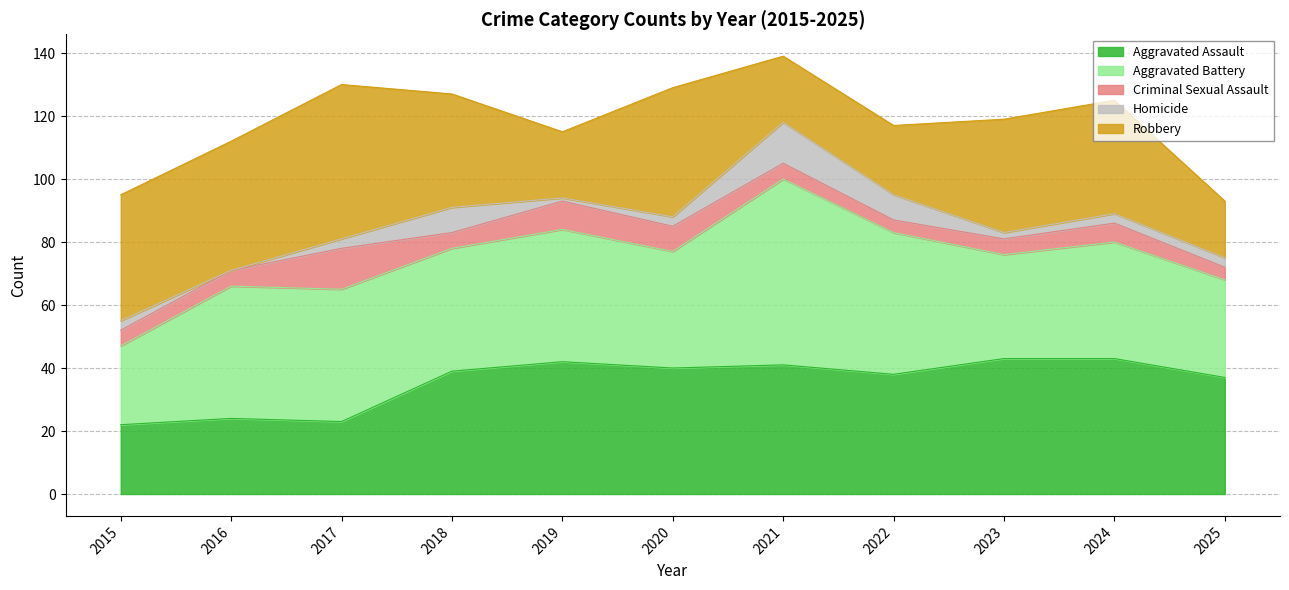

Reading left to right, transcribe all the data shown in this chart.

Aggravated Assault: 22	24	23	39	42	40	41	38	43	43	37
Aggravated Battery: 25	42	42	39	42	37	59	45	33	37	31
Criminal Sexual Assault: 5	5	13	5	9	8	5	4	5	6	4
Homicide: 3	0	3	8	1	3	13	8	2	3	3
Robbery: 40	41	49	36	21	41	21	22	36	36	18